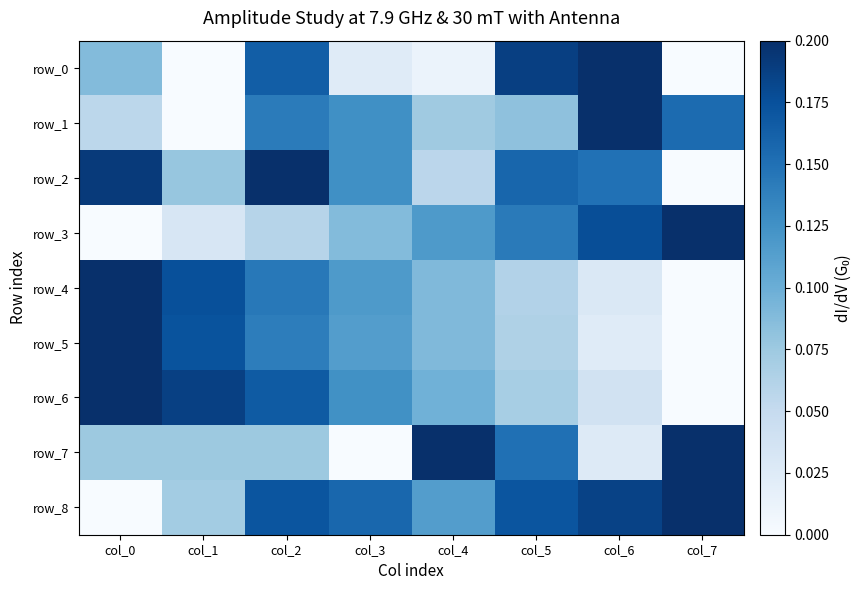

Is it true that row_2 equals 0.0 at col_6?

False